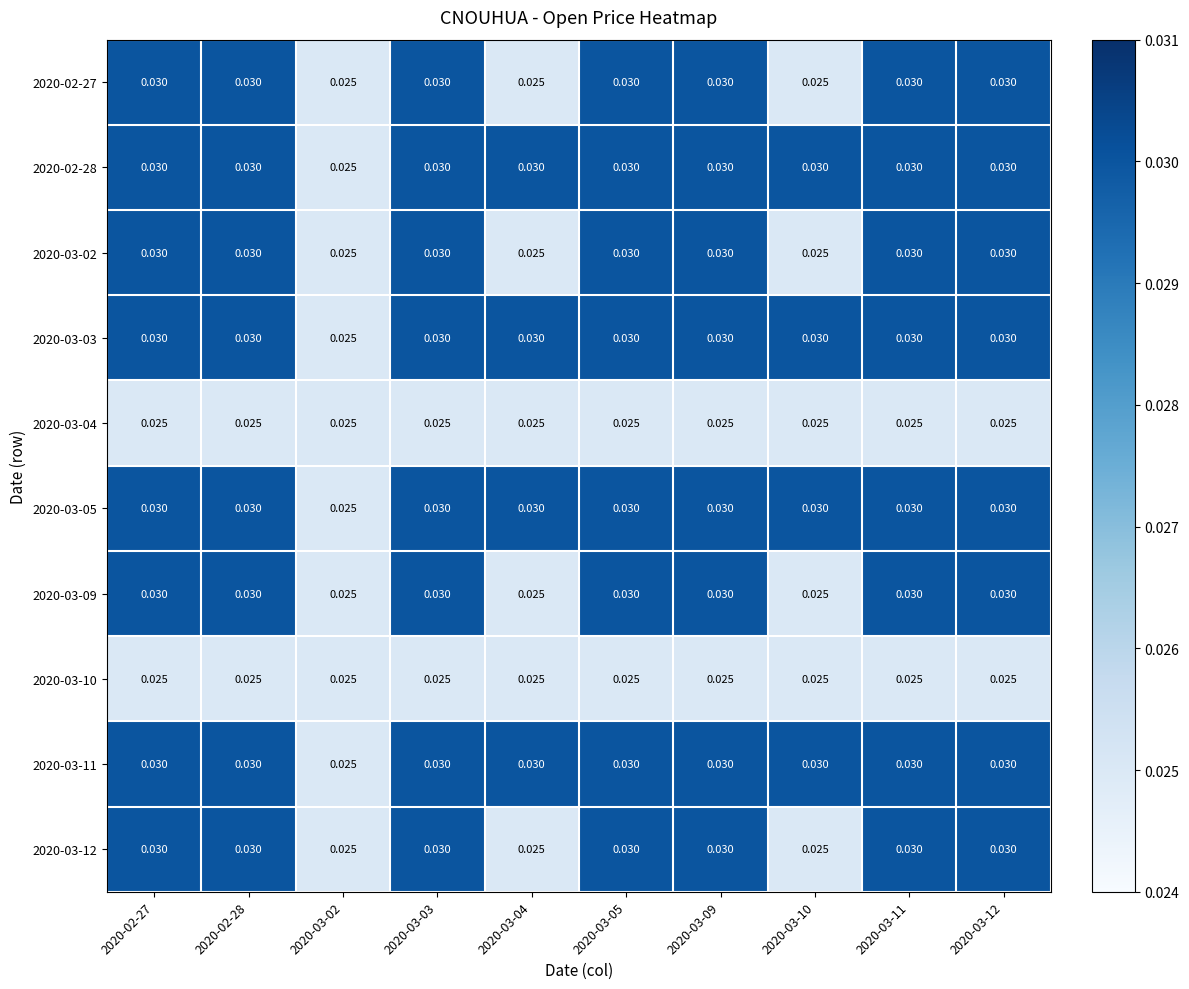

Is the value of 2020-03-10 at 2020-03-11 greater than the value of 2020-03-12 at 2020-03-11?

No